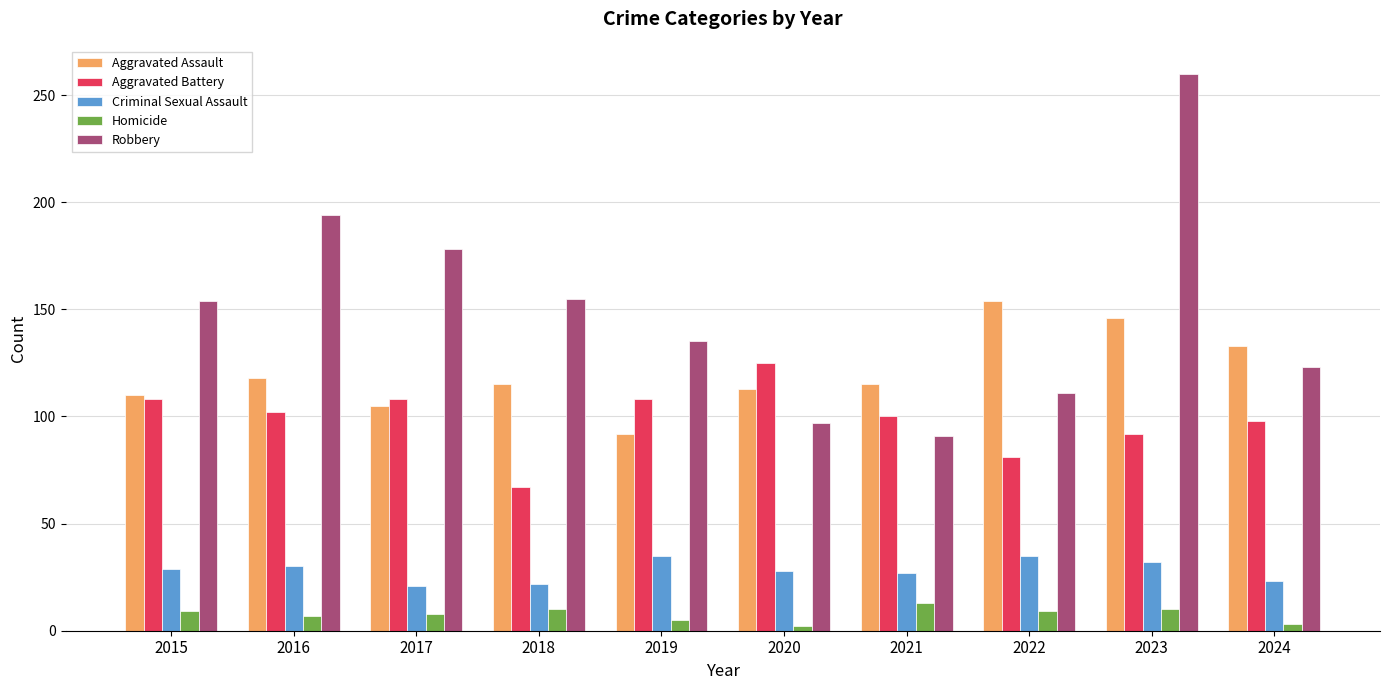

Between 2021 and 2024, which series saw the biggest shift?

Robbery